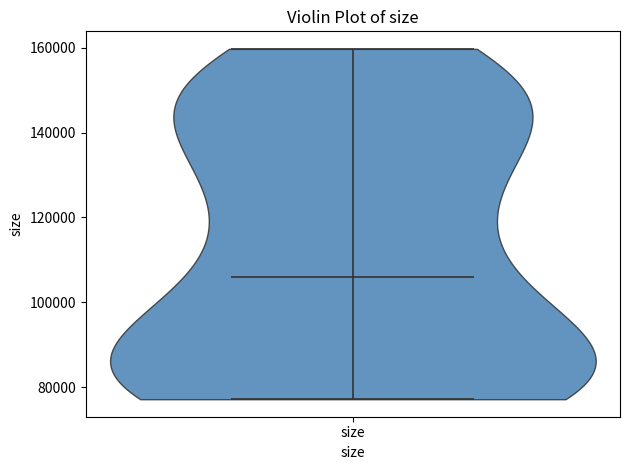

Where does the median line of the violin for size sit on the y-axis? The values are not printed on the chart, so give them approximately, as read against the axis.

106000